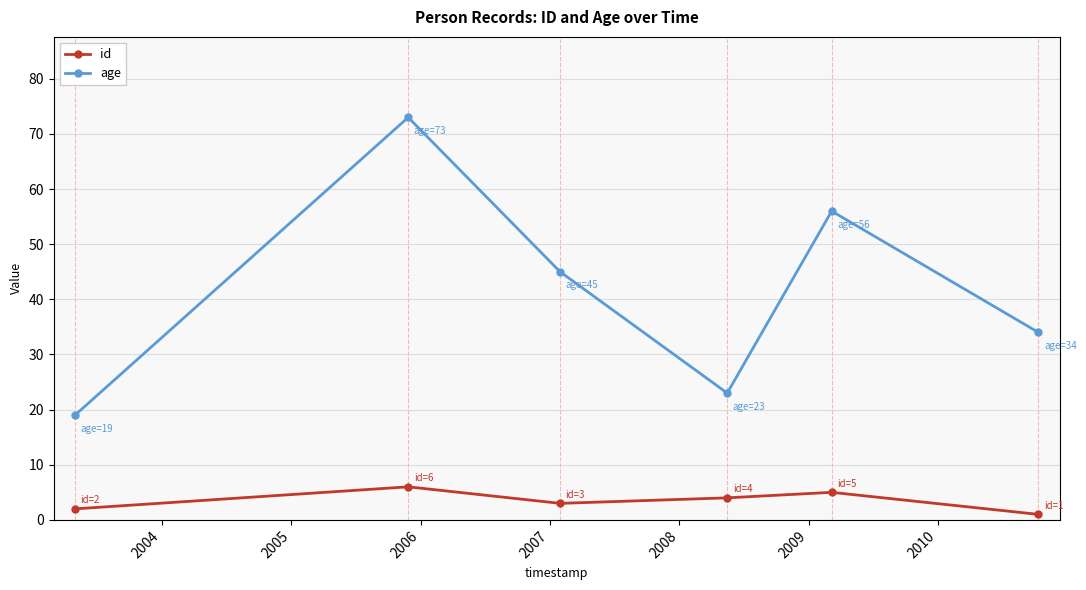

Count the id values in the range 2 to 5.

4